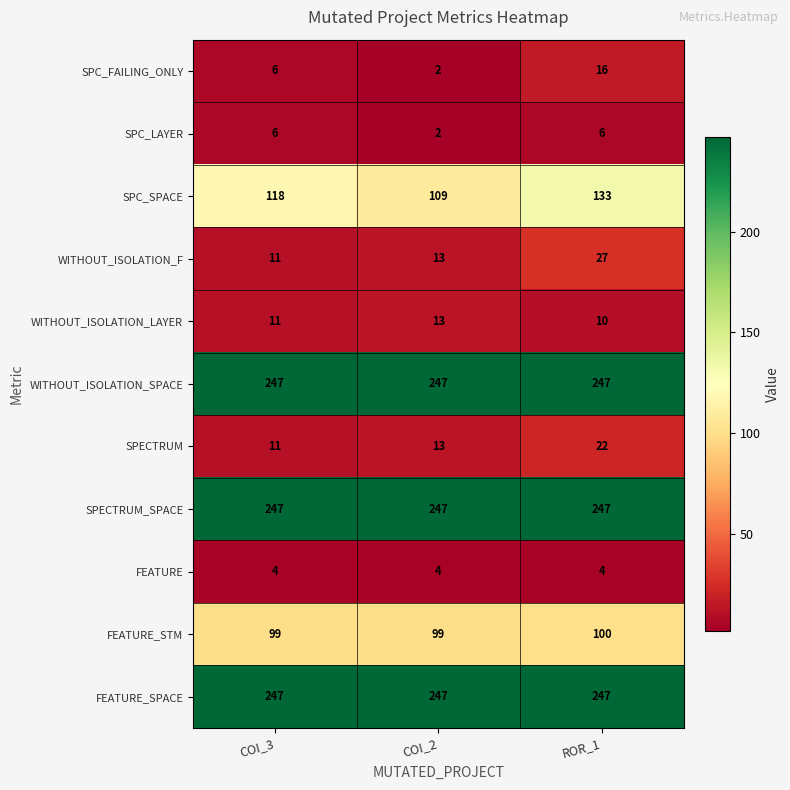

Is it true that SPECTRUM equals 11 at COI_3?

True